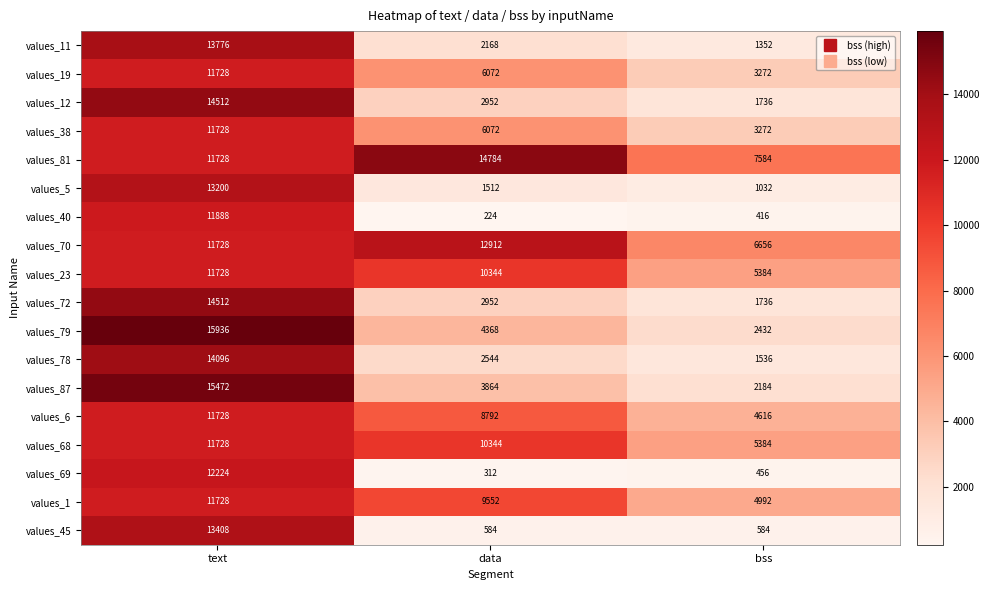

What is the difference between the maximum and minimum values in the values_12 series?

12776